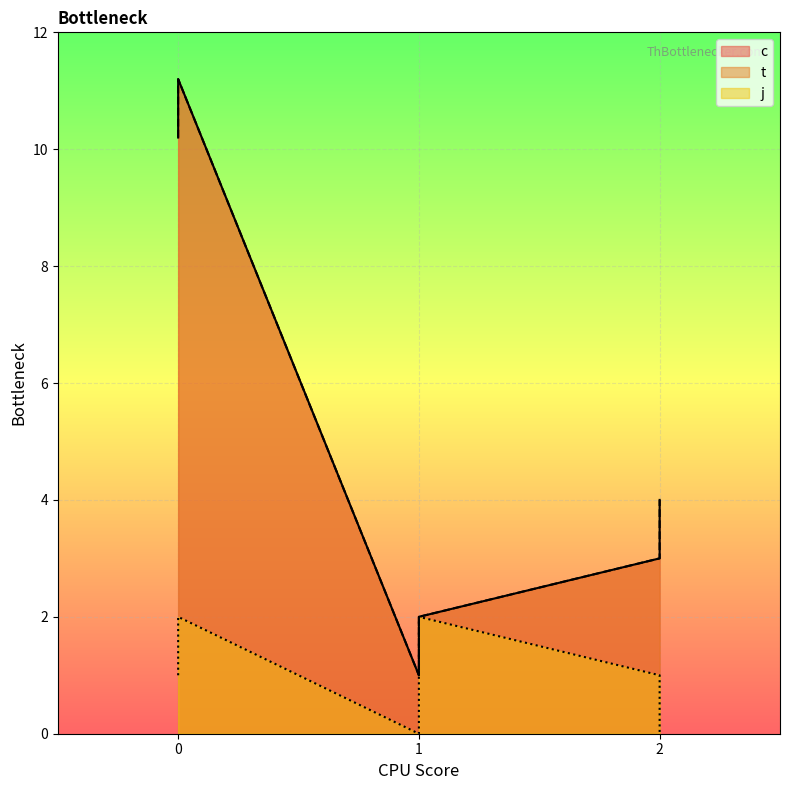

At which label does t reach its minimum?

1